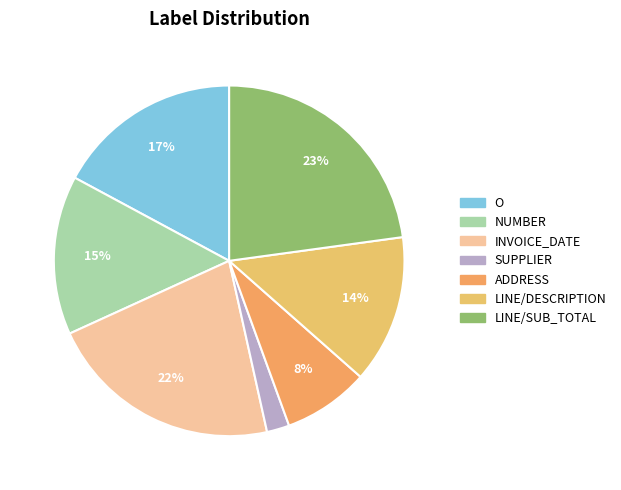

Is INVOICE_DATE the majority of the pie?

No